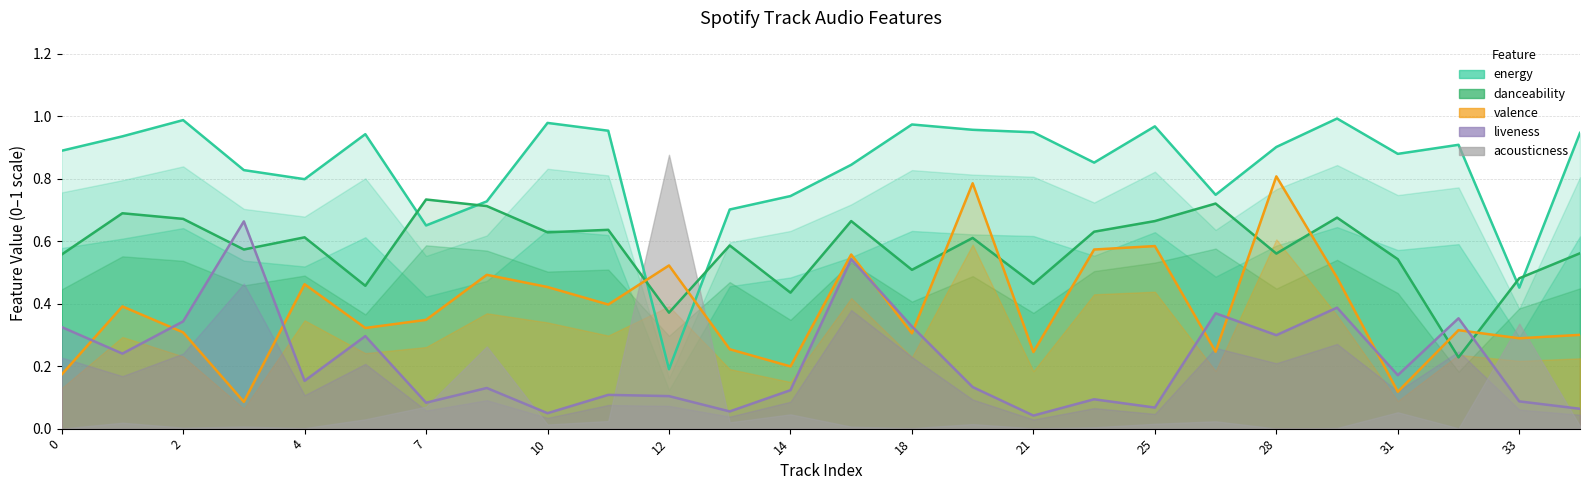

What is the sum of the liveness values at 28 and 25?

0.4